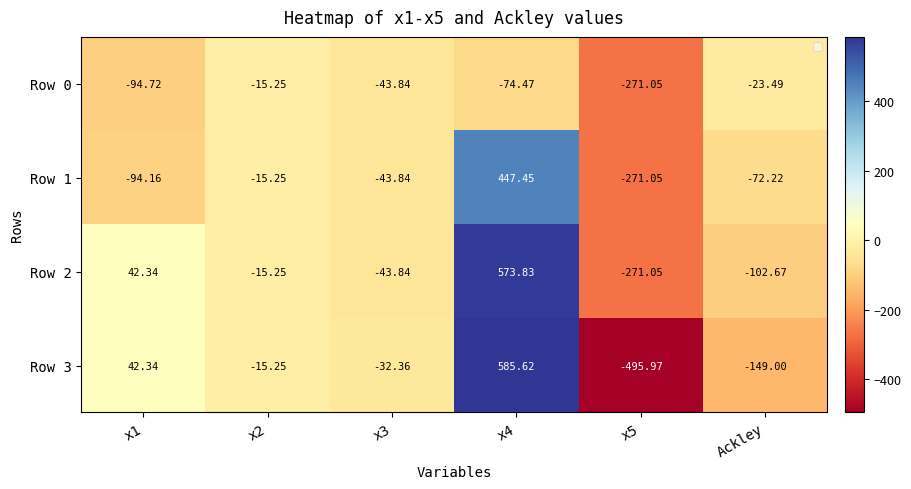

At how many categories does at least one series exceed -10?

2